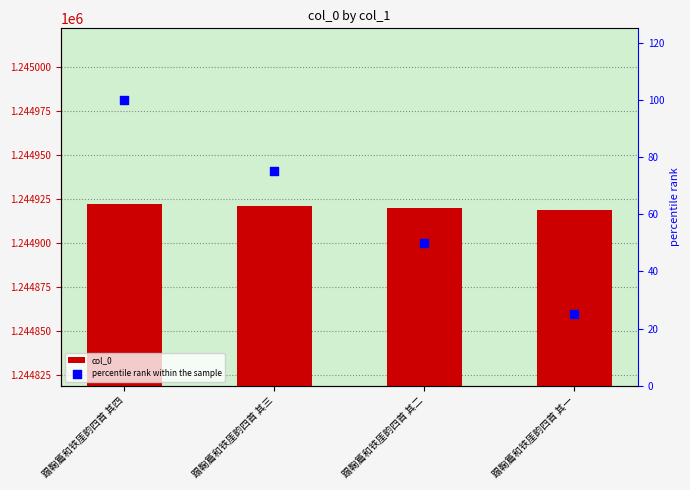

Which series reaches the maximum Y coordinate?

col_0